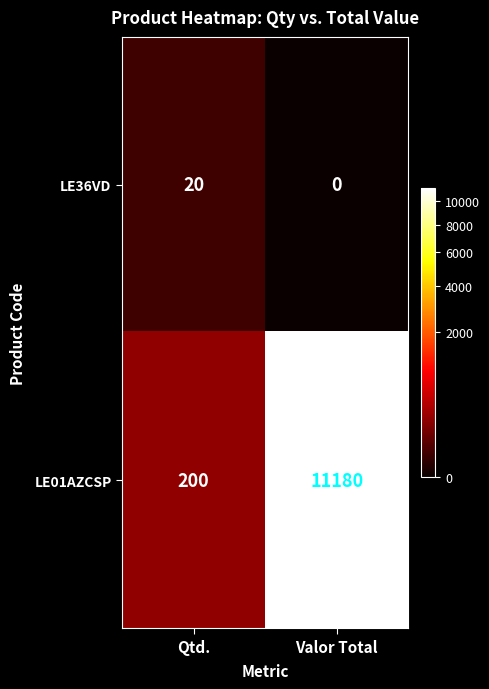

True or false: LE36VD has a value of 34 at Qtd..

False